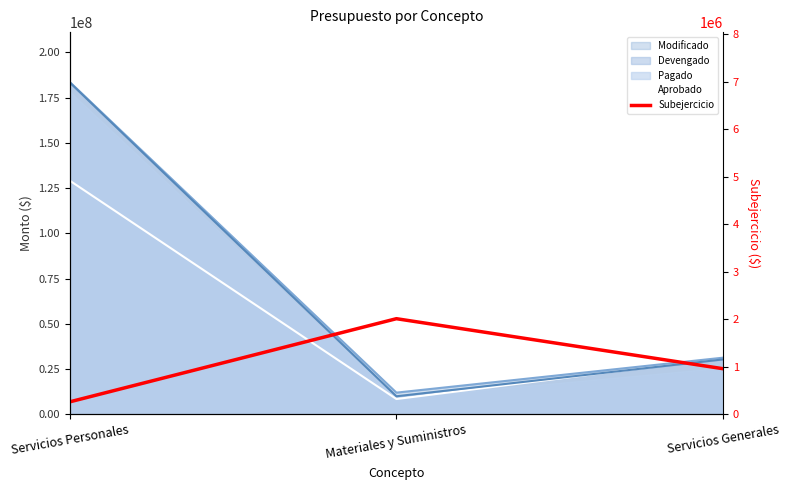

The value of Subejercicio at Servicios Generales is 957163.3. True or false?

True